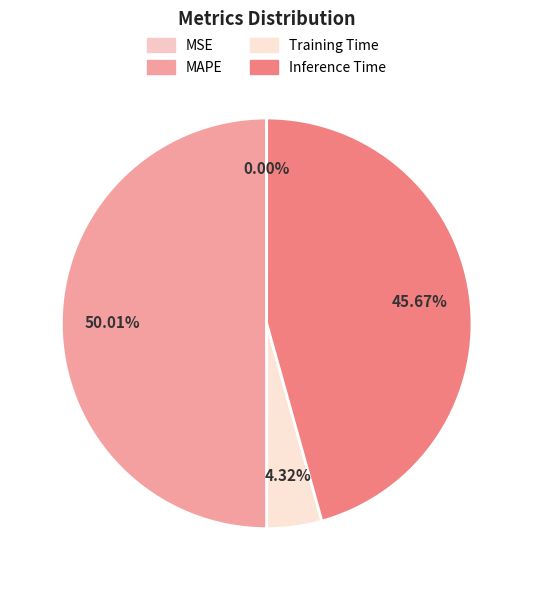

The MAPE slice represents 50% of the pie. True or false?

True